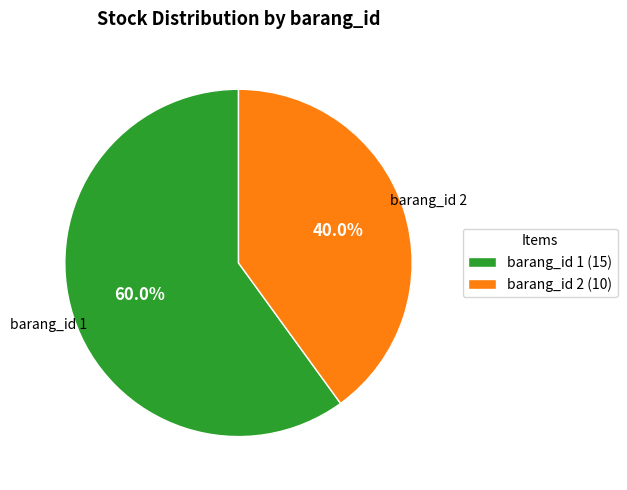

To the nearest percent, what is the difference between the largest and smallest slice percentages?

20%